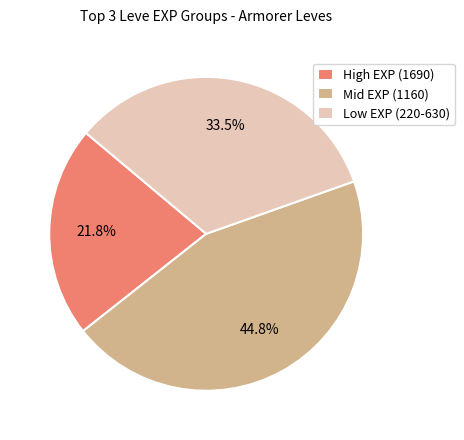

What is the ratio of the value at Low EXP (220-630) to the value at Mid EXP (1160)?

0.7